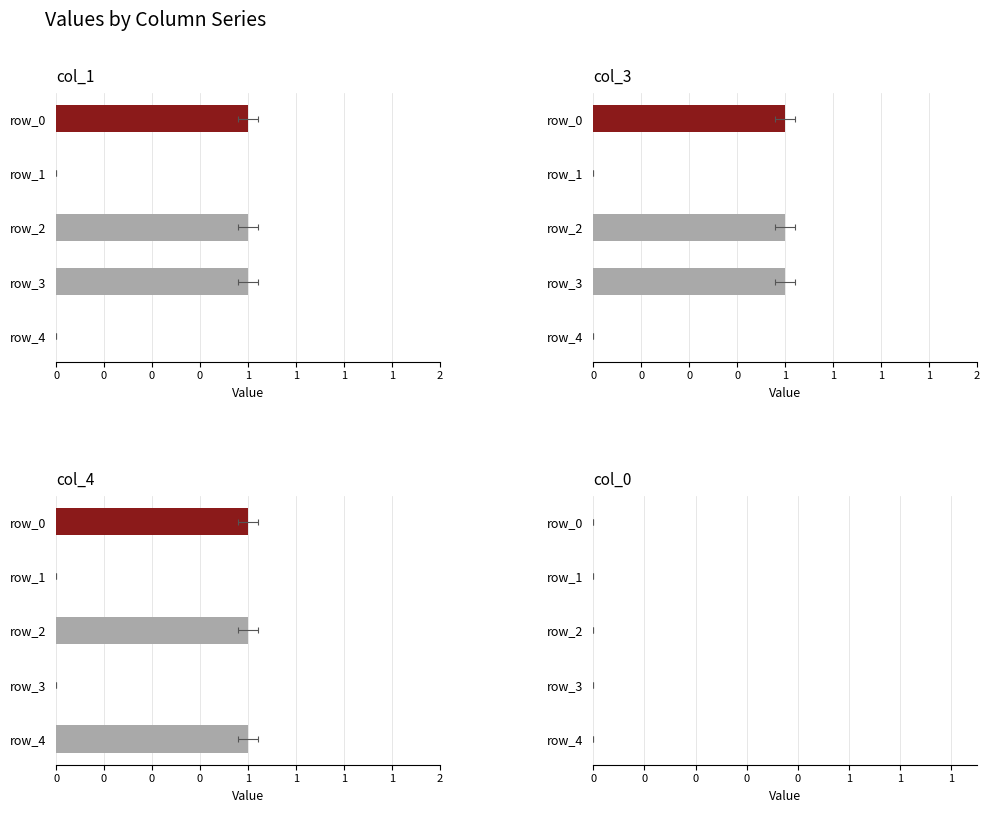

What is the maximum value shown in the chart?

1.0